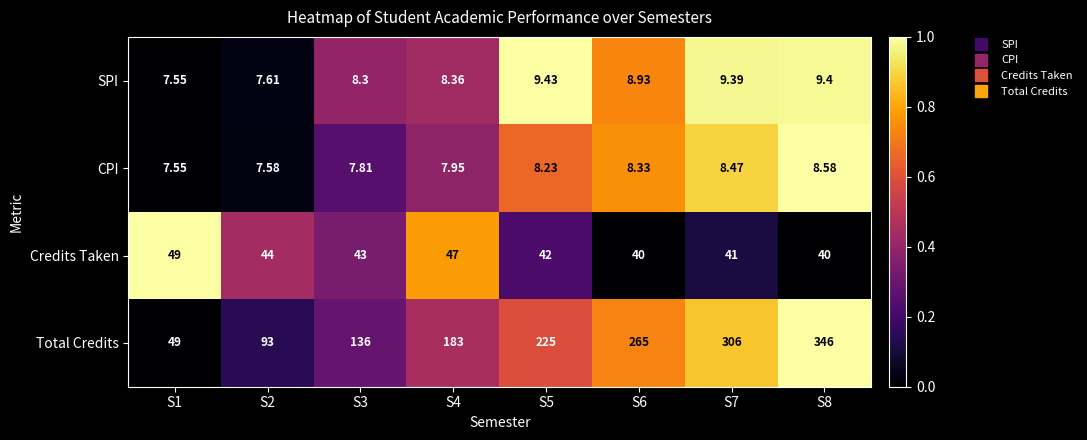

At which category is the sum across all series the highest?

S8